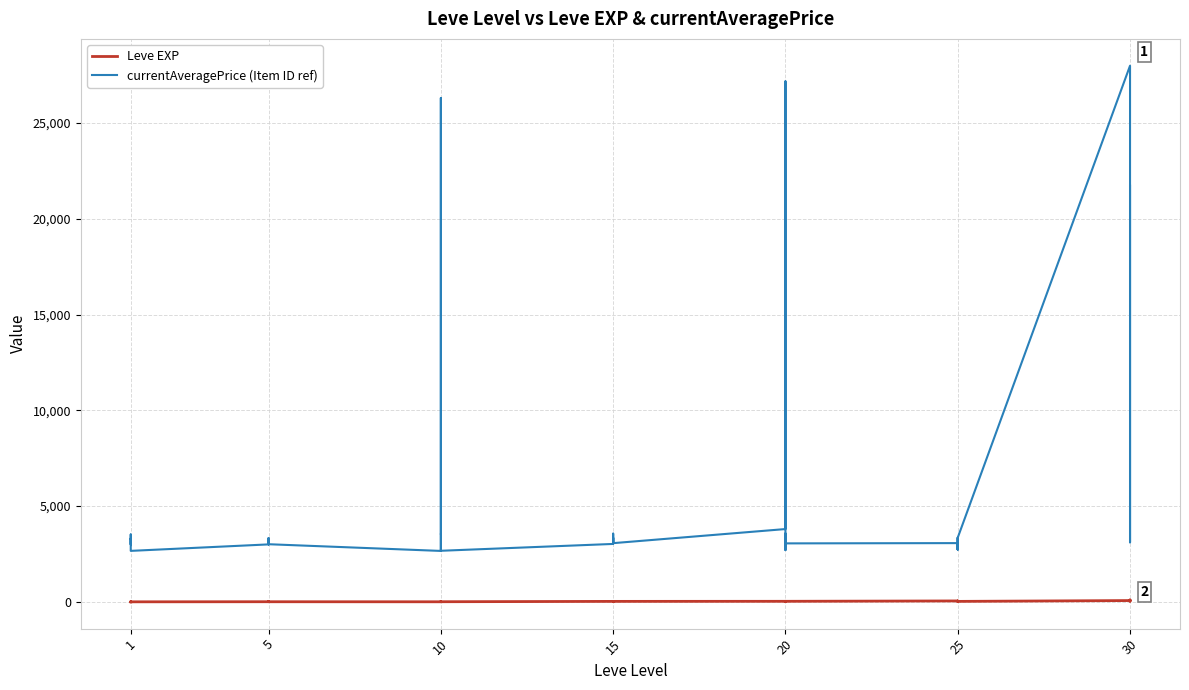

What is the maximum value shown in the chart?

27990